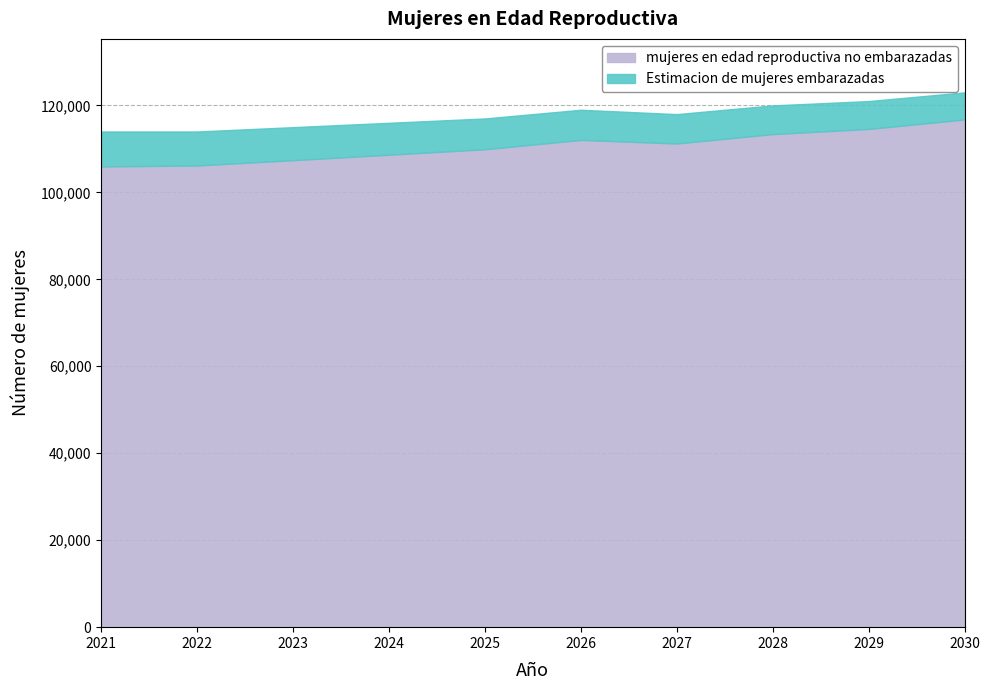

What is the sum of all mujeres en edad reproductiva no embarazadas values?

1106158.4